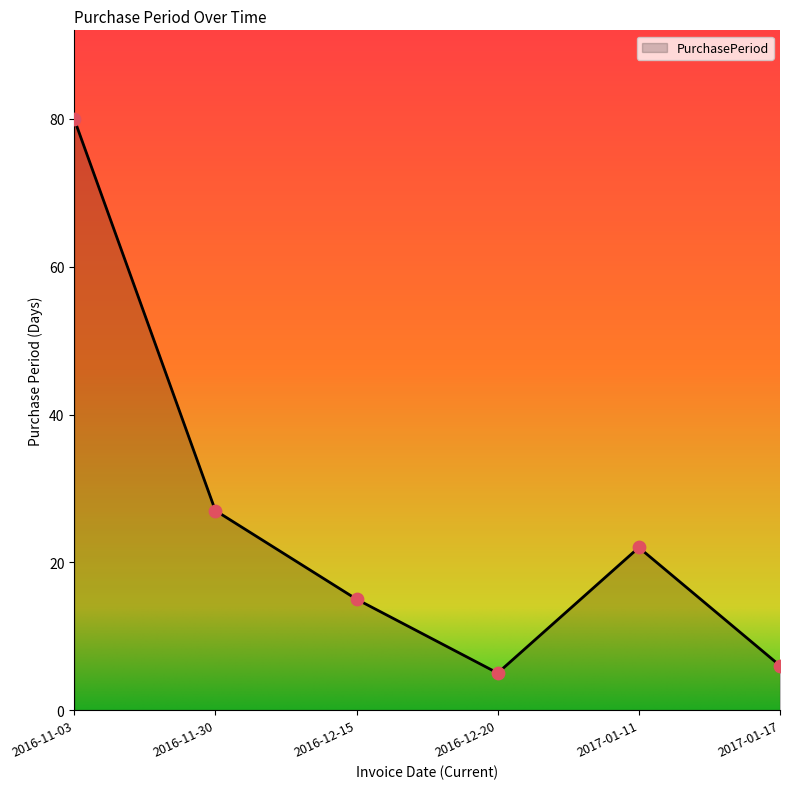

Approximately how many times larger is the value at 2017-01-17 compared to 2016-11-30?

0.2